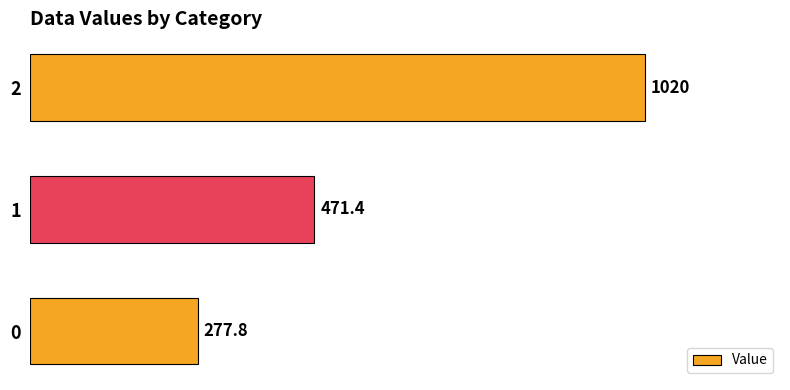

What is the maximum value shown in the chart?

1020.0